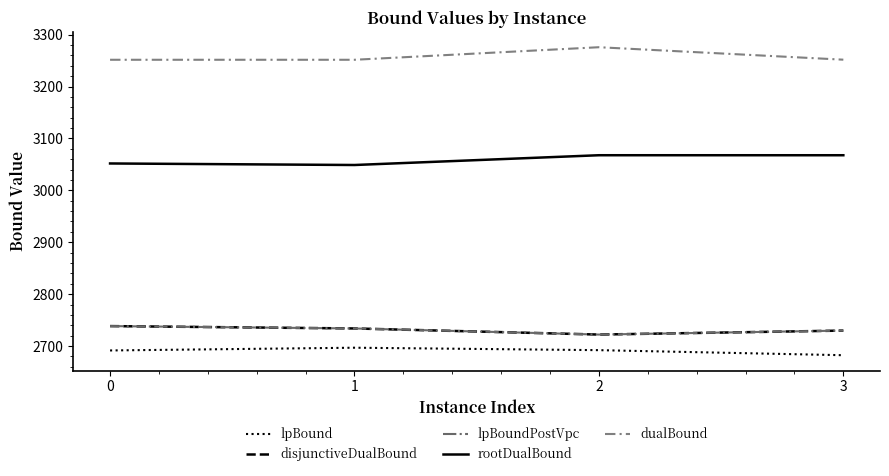

Reading right to left, what are all the values shown in this chart?

lpBound: 3=2682.3	2=2692.0	1=2696.7	0=2691.4
disjunctiveDualBound: 3=2729.7	2=2722.1	1=2733.8	0=2738.4
lpBoundPostVpc: 3=2729.7	2=2722.1	1=2733.8	0=2738.4
rootDualBound: 3=3067.7	2=3067.7	1=3048.9	0=3051.8
dualBound: 3=3251.9	2=3275.9	1=3251.7	0=3251.7